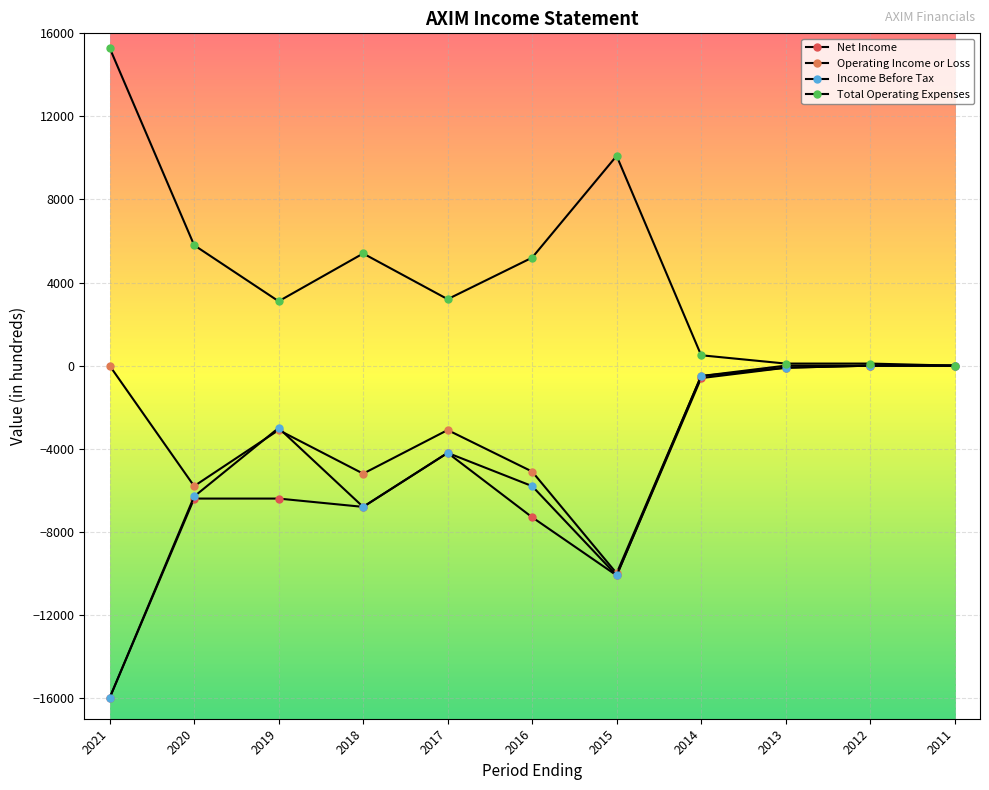

Rank the categories by Operating Income or Loss value from highest to lowest.

2021, 2013, 2012, 2011, 2014, 2019, 2017, 2016, 2018, 2020, 2015